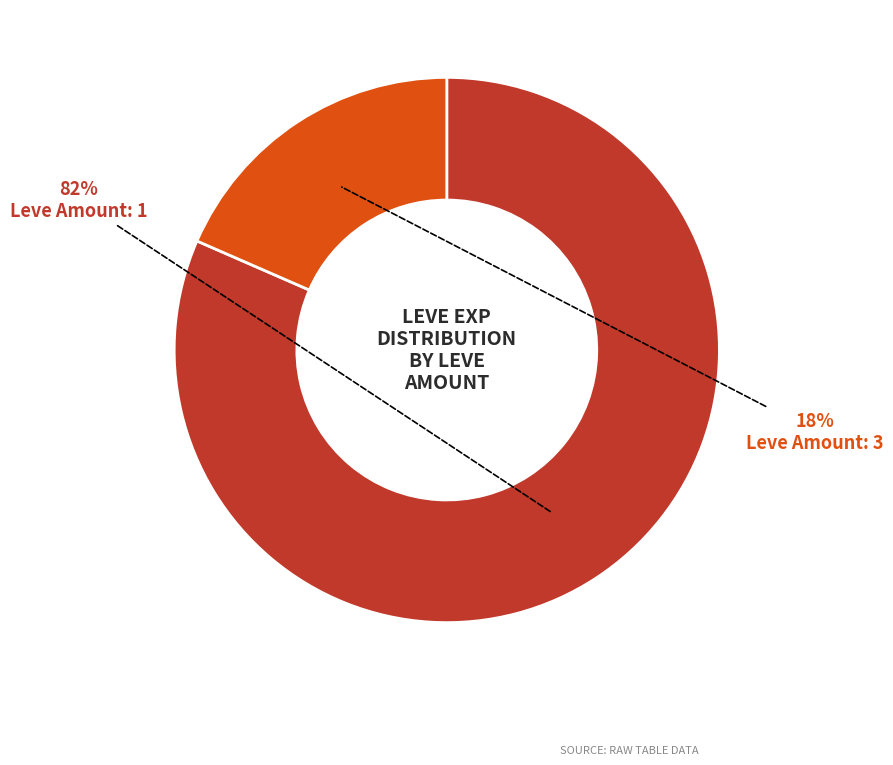

Is there a majority slice in this chart?

Yes